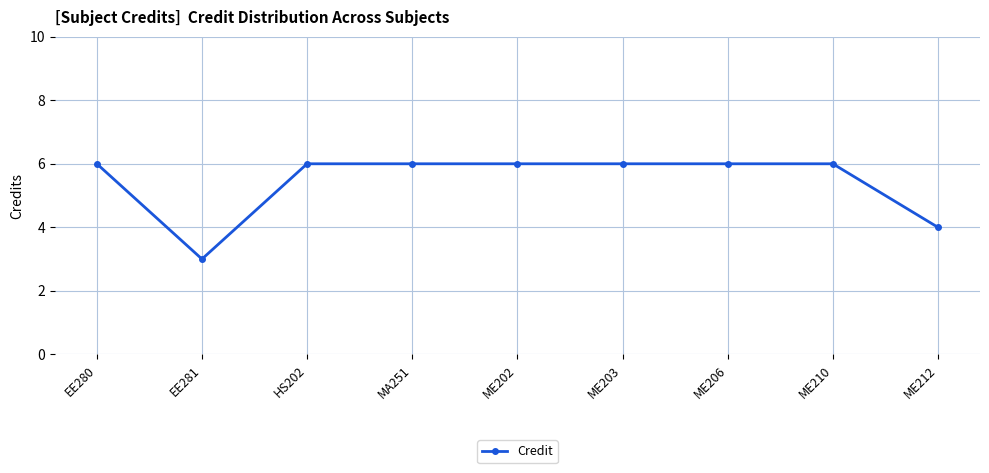

Read the value at ME202.

6